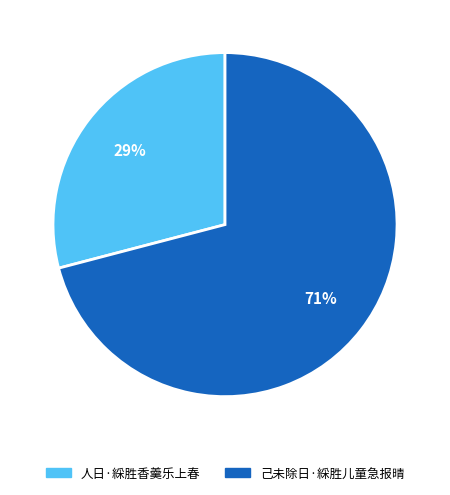

To the nearest percent, what is the difference between the 人日·綵胜香羹乐上春 and 己未除日·綵胜儿童急报晴 slice percentages?

42%